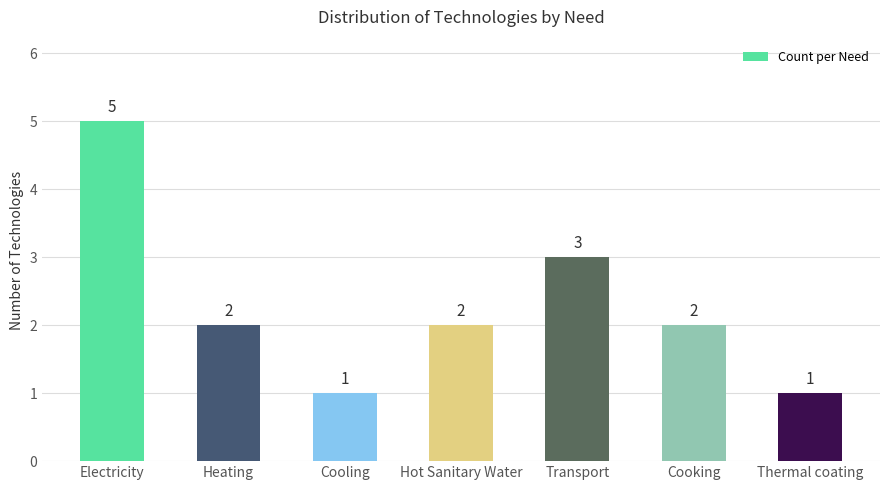

What is the greatest value displayed?

5